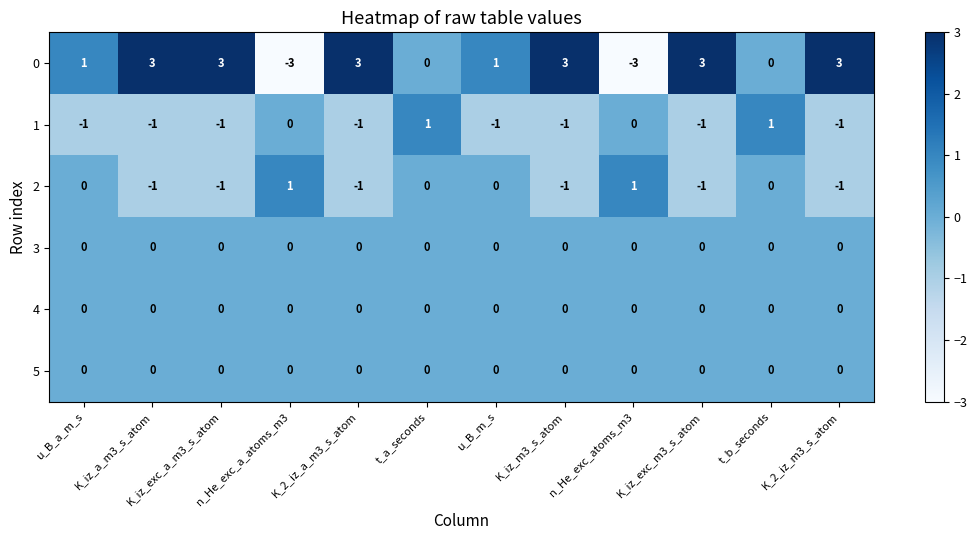

How many positive values does the 2 series have?

2